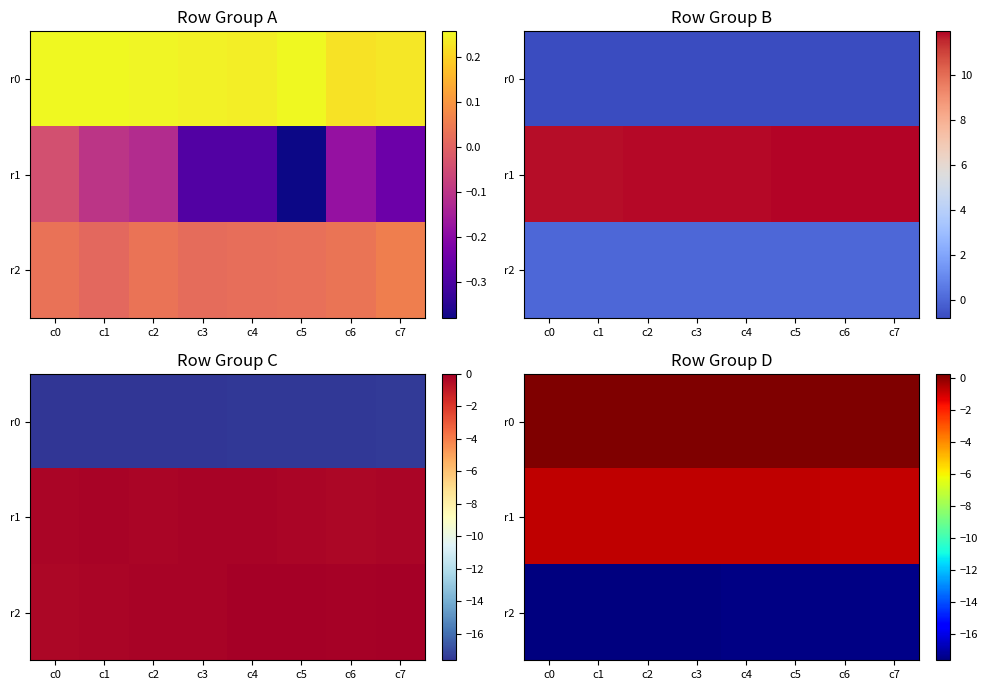

Count the number of data series in this chart.

3